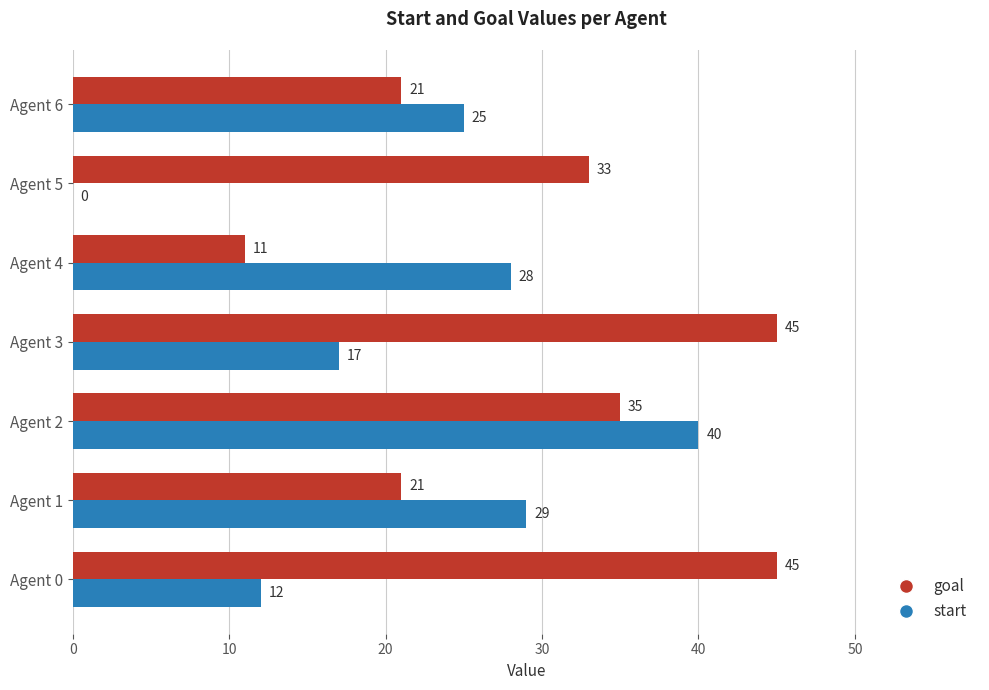

The start series shows 17 at Agent 2. True or false?

False